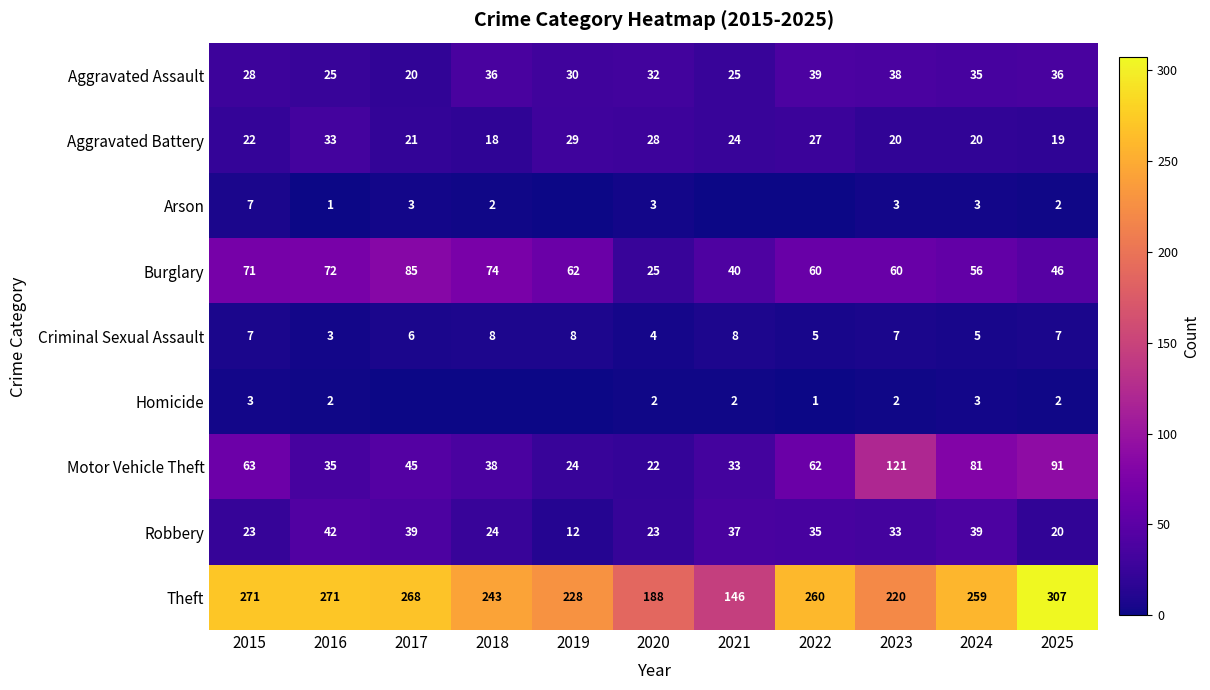

What is the spread (max minus min) of values at 2021?

146